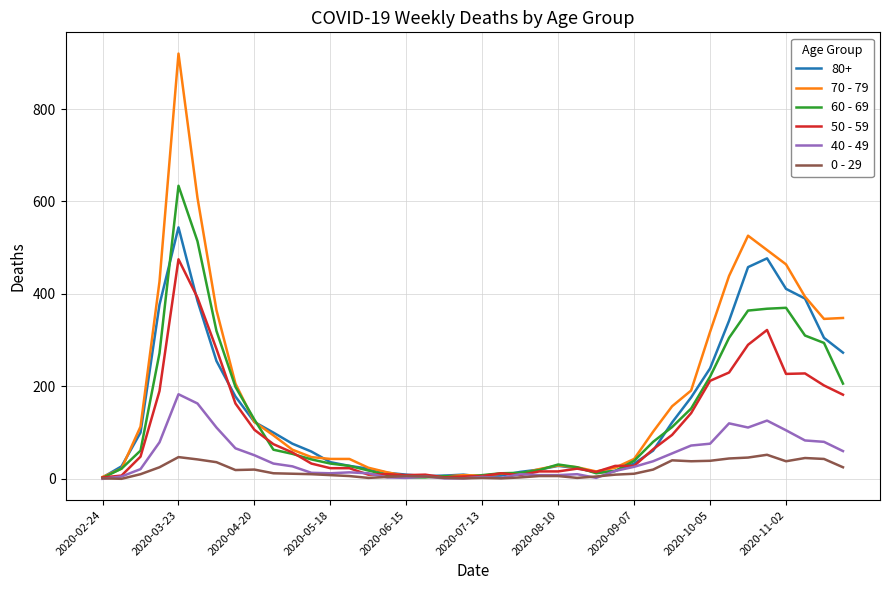

In 40 - 49, how many points are higher than both neighbors (excluding endpoints)?

8